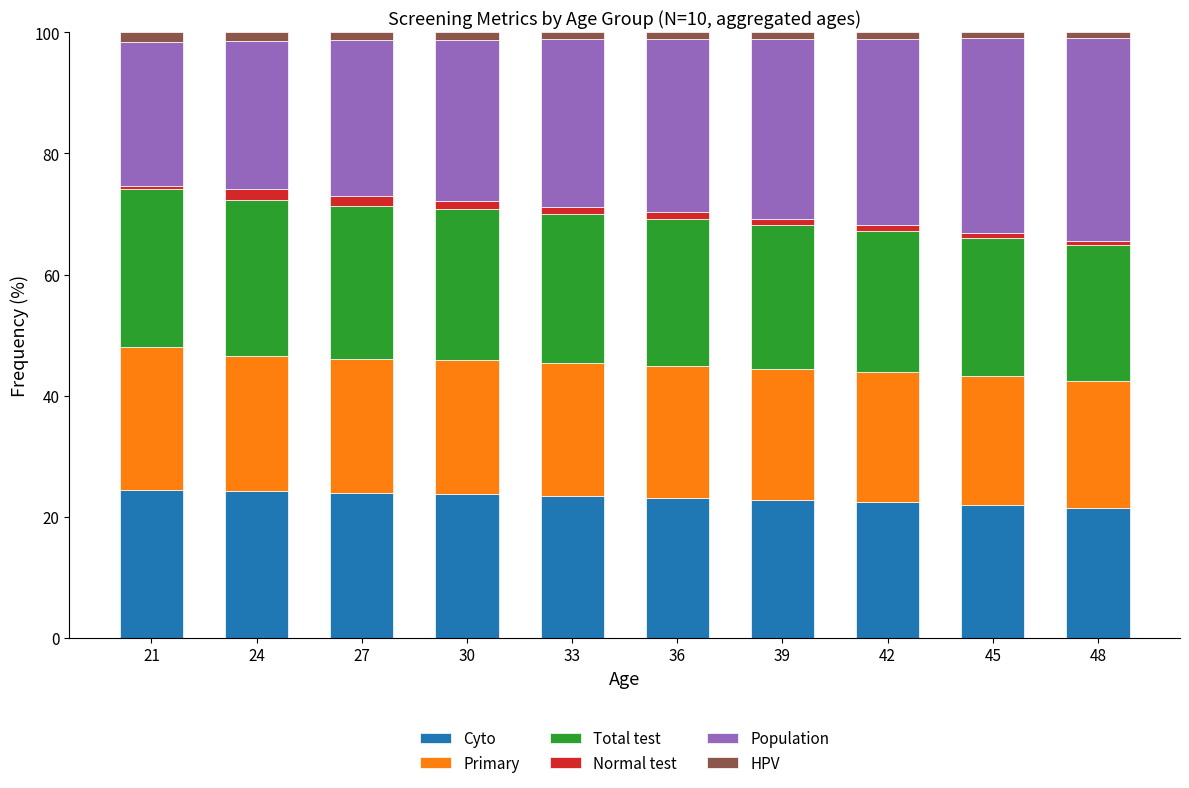

What is the average value of the Cyto series?

23.1